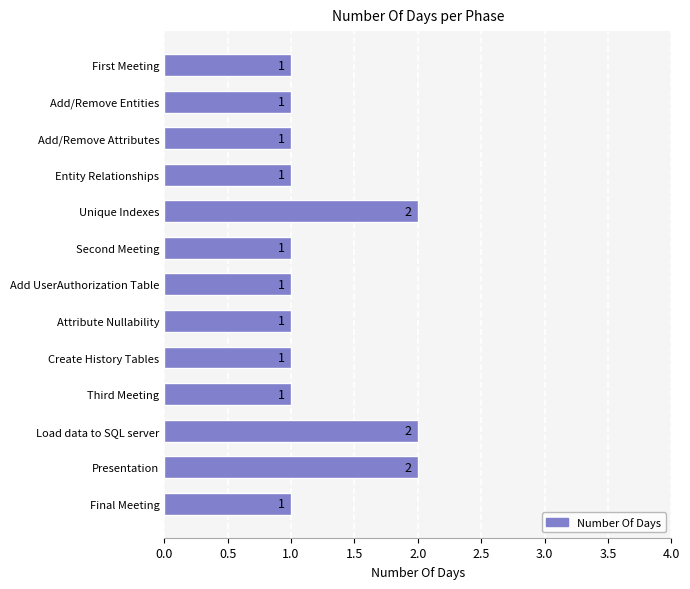

What is the sum of all values?

16